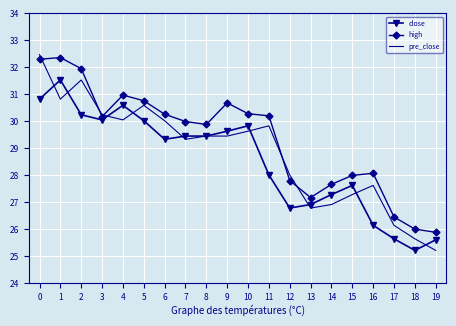

After their last crossing, which series has the higher values: high or pre_close?

high